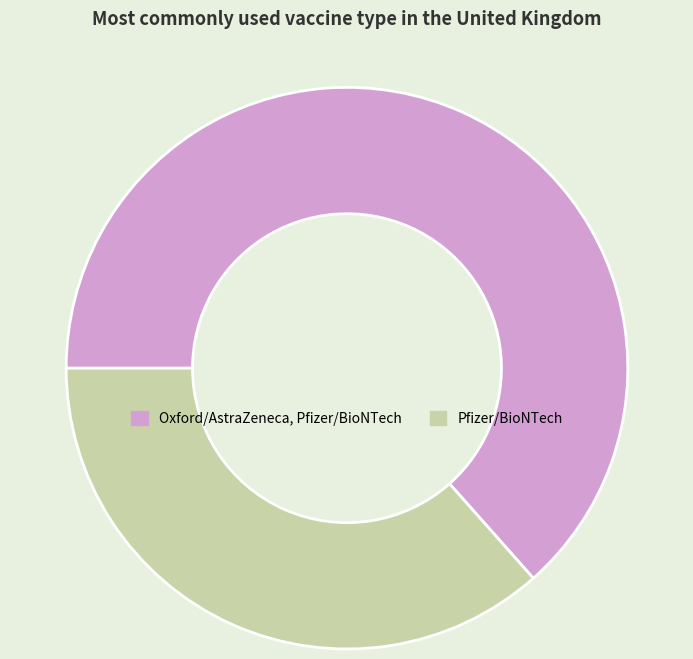

Rank the categories by value from highest to lowest.

Oxford/AstraZeneca, Pfizer/BioNTech, Pfizer/BioNTech